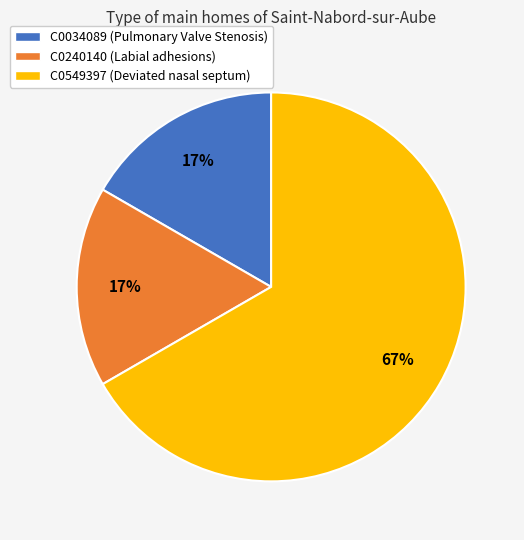

The C0549397 slice represents 61% of the pie. True or false?

False